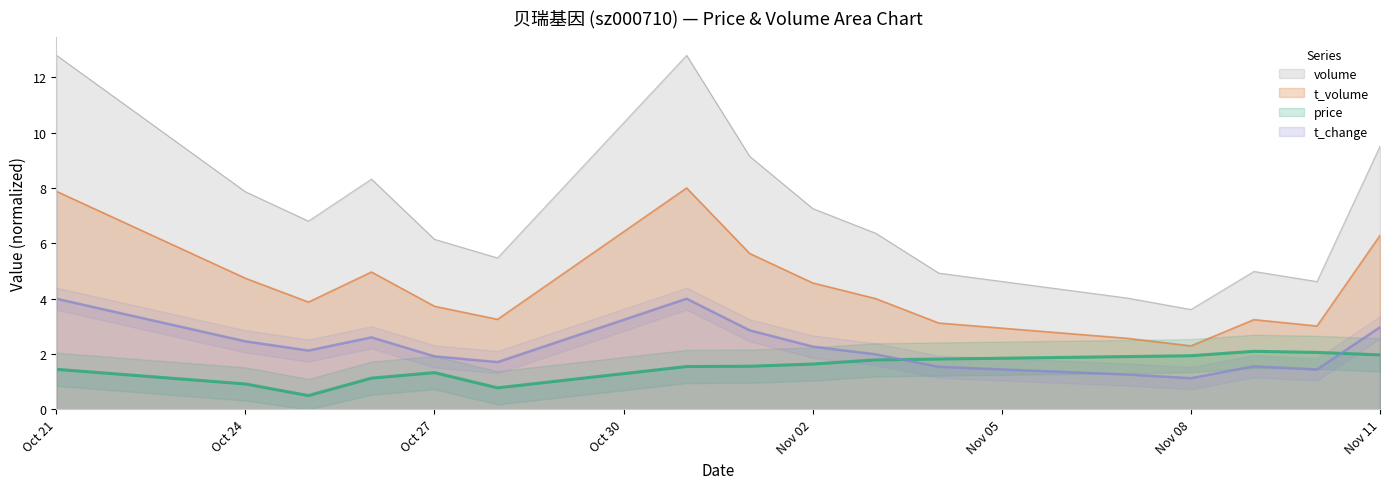

Reading left to right, what are all the values shown in this chart?

price: 1.4	0.9	0.5	1.1	1.3	0.8	1.5	1.6	1.6	1.8	1.8	1.9	1.9	2.1	2.1	2.0
volume: 12.8	7.9	6.8	8.3	6.1	5.5	12.8	9.1	7.3	6.4	4.9	4.0	3.6	5.0	4.6	9.5
t_volume: 7.9	4.7	3.9	5.0	3.7	3.3	8.0	5.6	4.6	4.0	3.1	2.6	2.3	3.2	3.0	6.3
t_change: 4.0	2.5	2.1	2.6	1.9	1.7	4.0	2.9	2.3	2.0	1.5	1.3	1.1	1.6	1.4	3.0